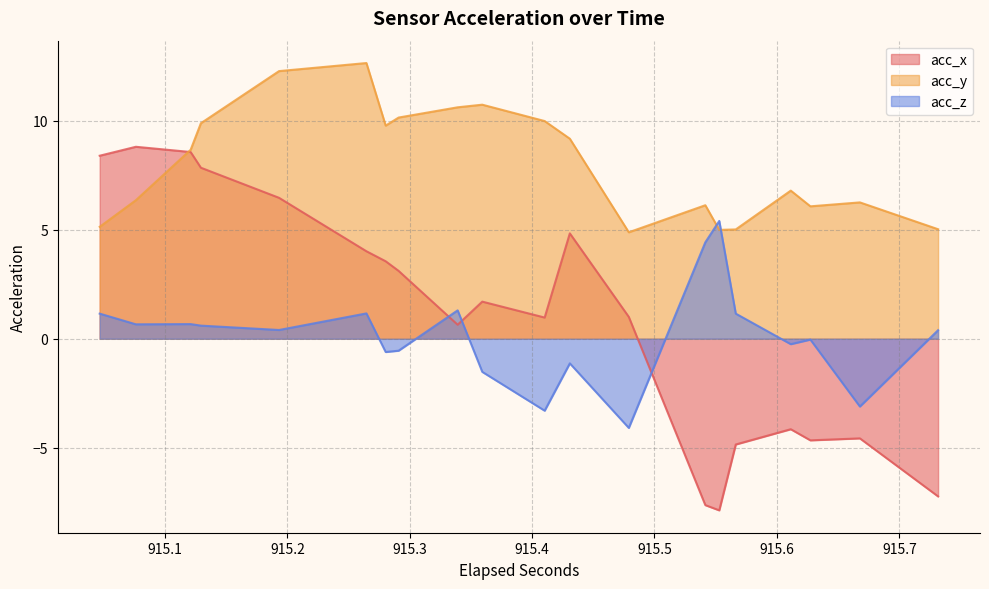

What is the difference between the maximum and second lowest values in the acc_y series?

7.8